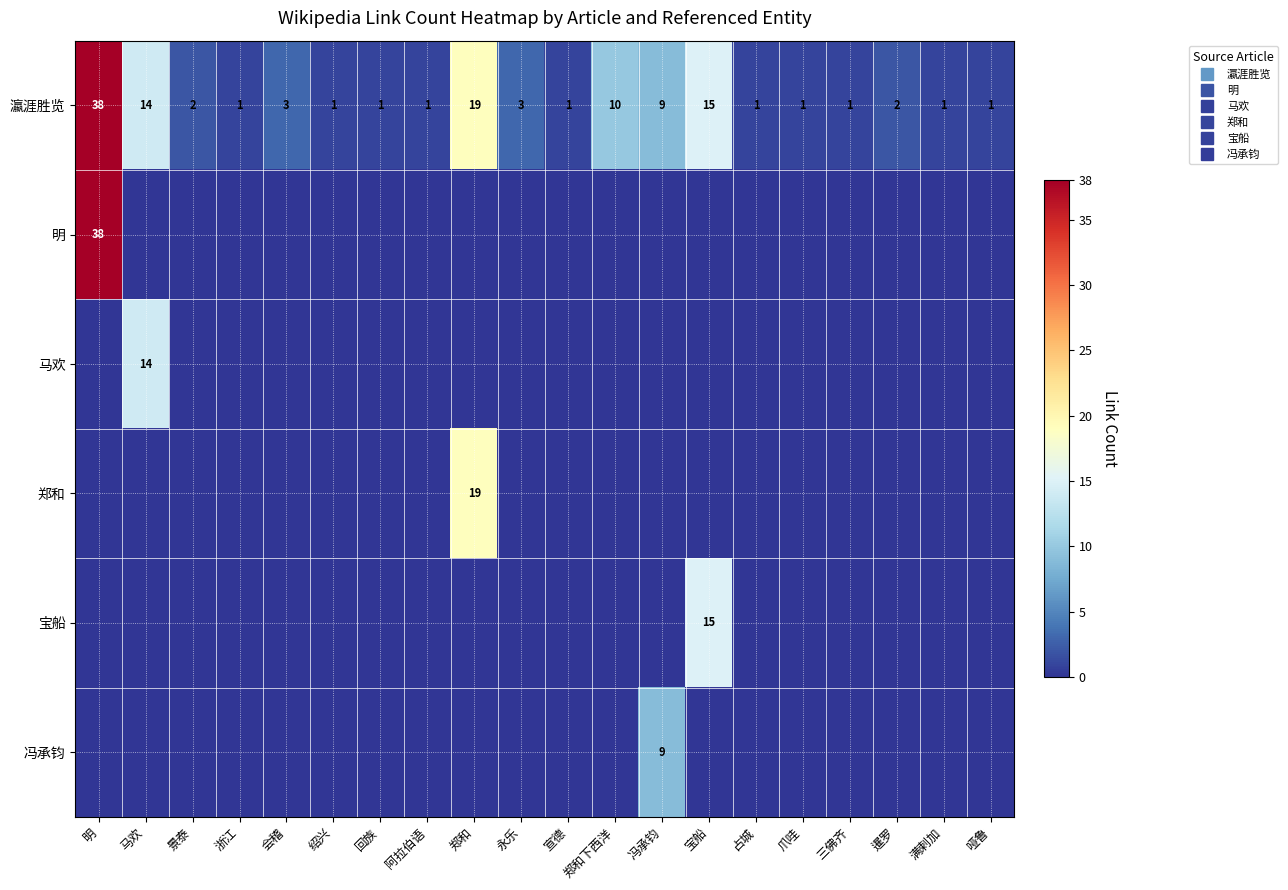

Which category has the highest value in the 明 series?

明